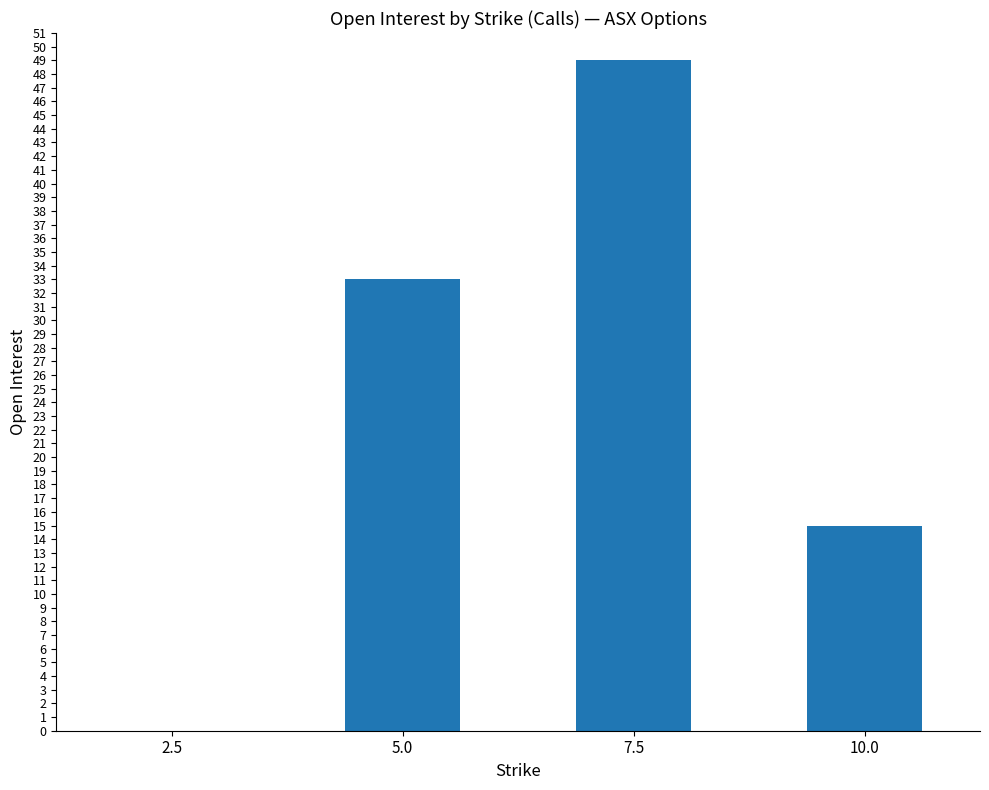

How many values are between 15 and 49?

3